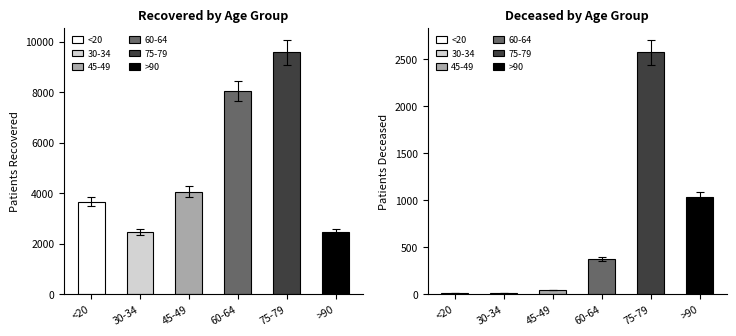

What is the maximum value shown in the chart?

9798